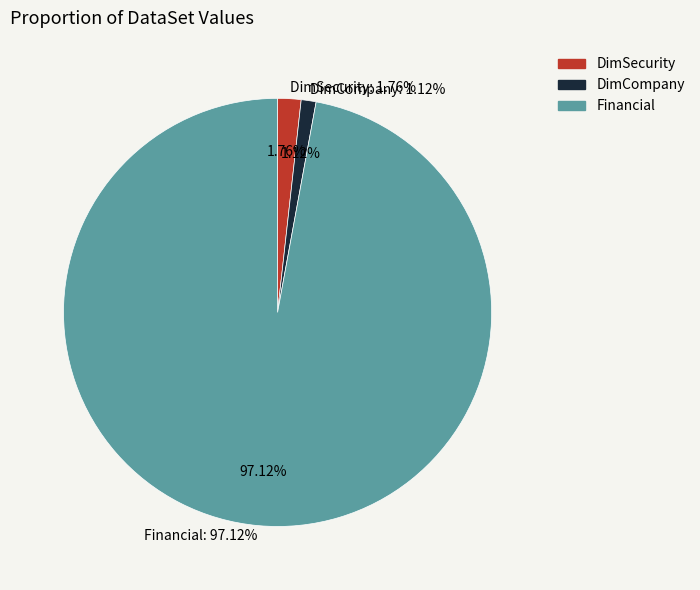

Is it true that DimSecurity is 16% of the pie?

False